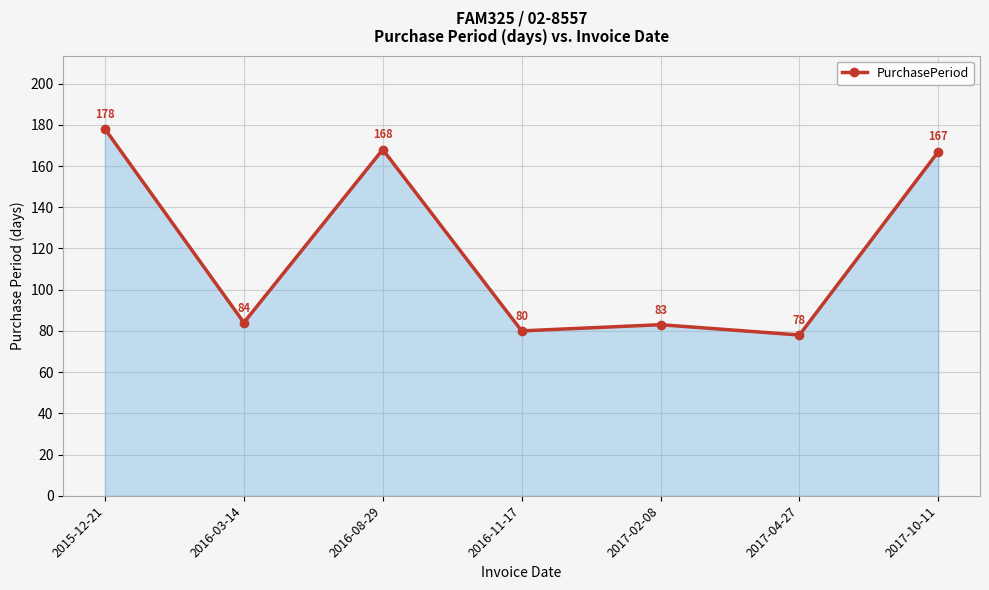

What is the average value?

120